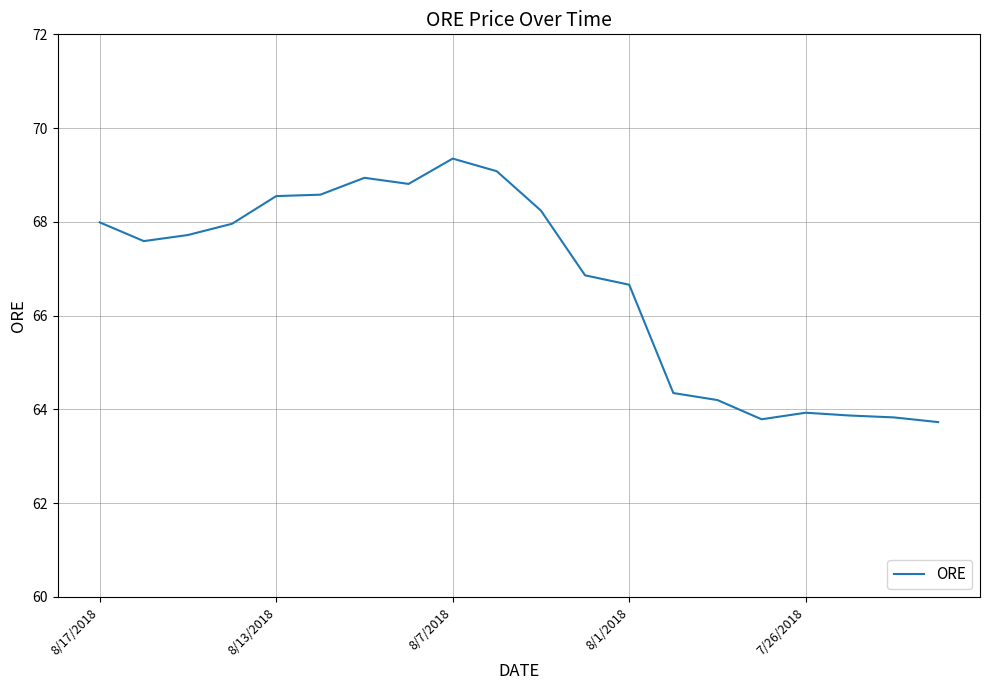

Does the chart have visible grid lines?

Yes